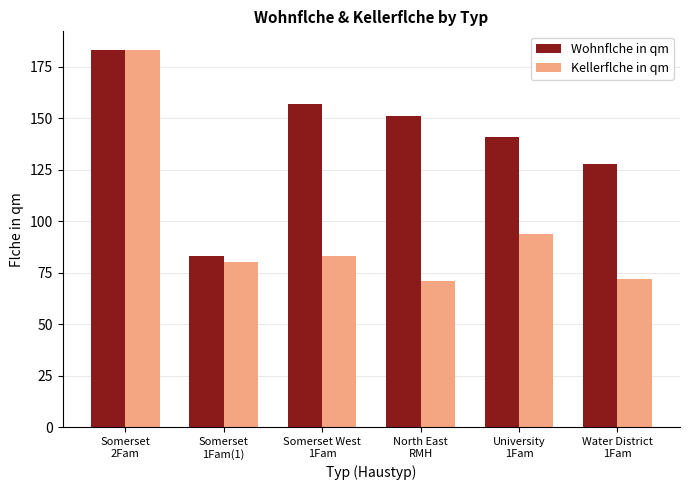

The Wohnflche in qm series shows 128 at Water District
1Fam. True or false?

True